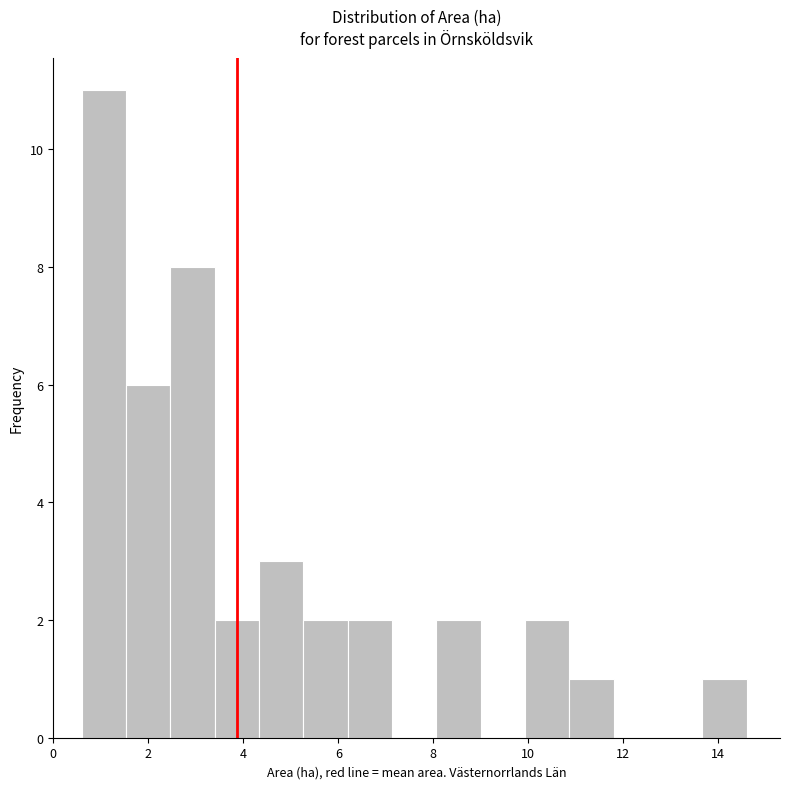

Reading left to right, transcribe this chart: for each bar, give the range it covers on the x-axis and its height. Neither the bar edges nor the heights are printed on the chart, so give them approximately, as read against the axes.

0.6 to 1.6: 11
1.6 to 2.4: 6
2.4 to 3.4: 8
3.4 to 4.4: 2
4.4 to 5.2: 3
5.2 to 6.2: 2
6.2 to 7.2: 2
7.2 to 8.0: 0
8.0 to 9.0: 2
9.0 to 10.0: 0
10.0 to 10.8: 2
10.8 to 11.8: 1
11.8 to 12.8: 0
12.8 to 13.6: 0
13.6 to 14.6: 1